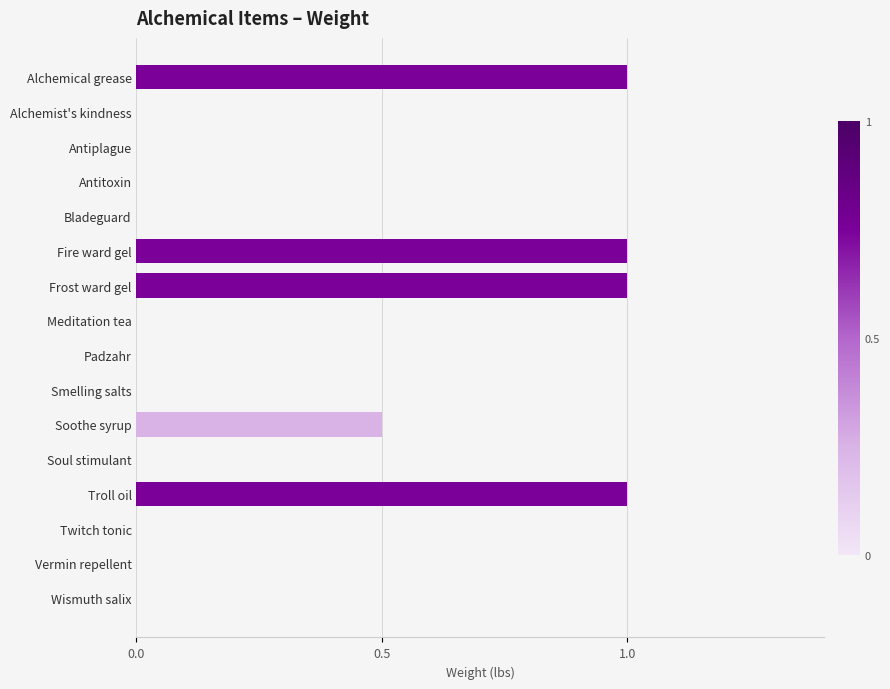

The value at Bladeguard is 0.0. True or false?

True